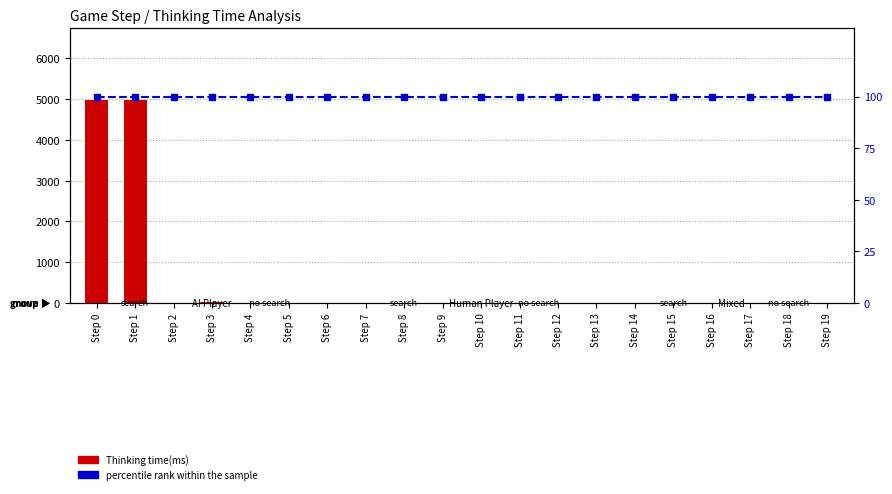

Which has a higher value, Step 13 or Step 11?

Step 11